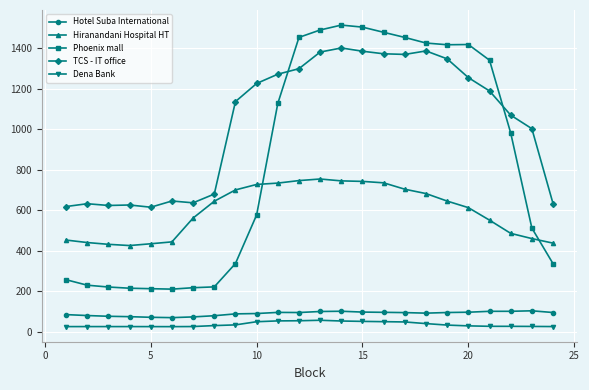

How many values in the Hiranandani Hospital HT series exceed 644?

12